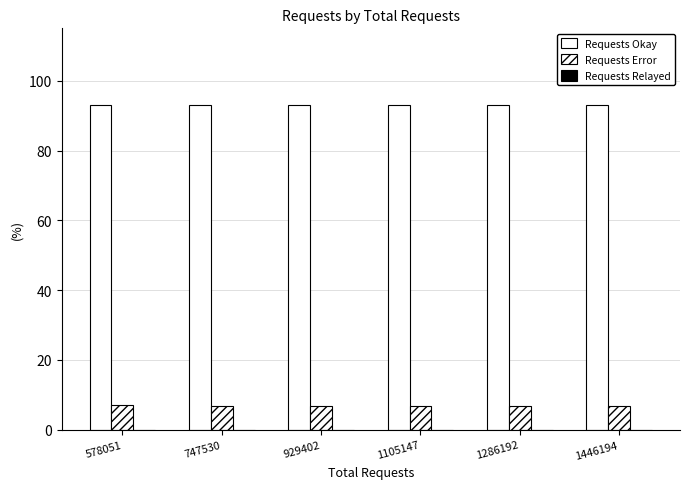

At which label is Requests Okay closest to 93?

578051